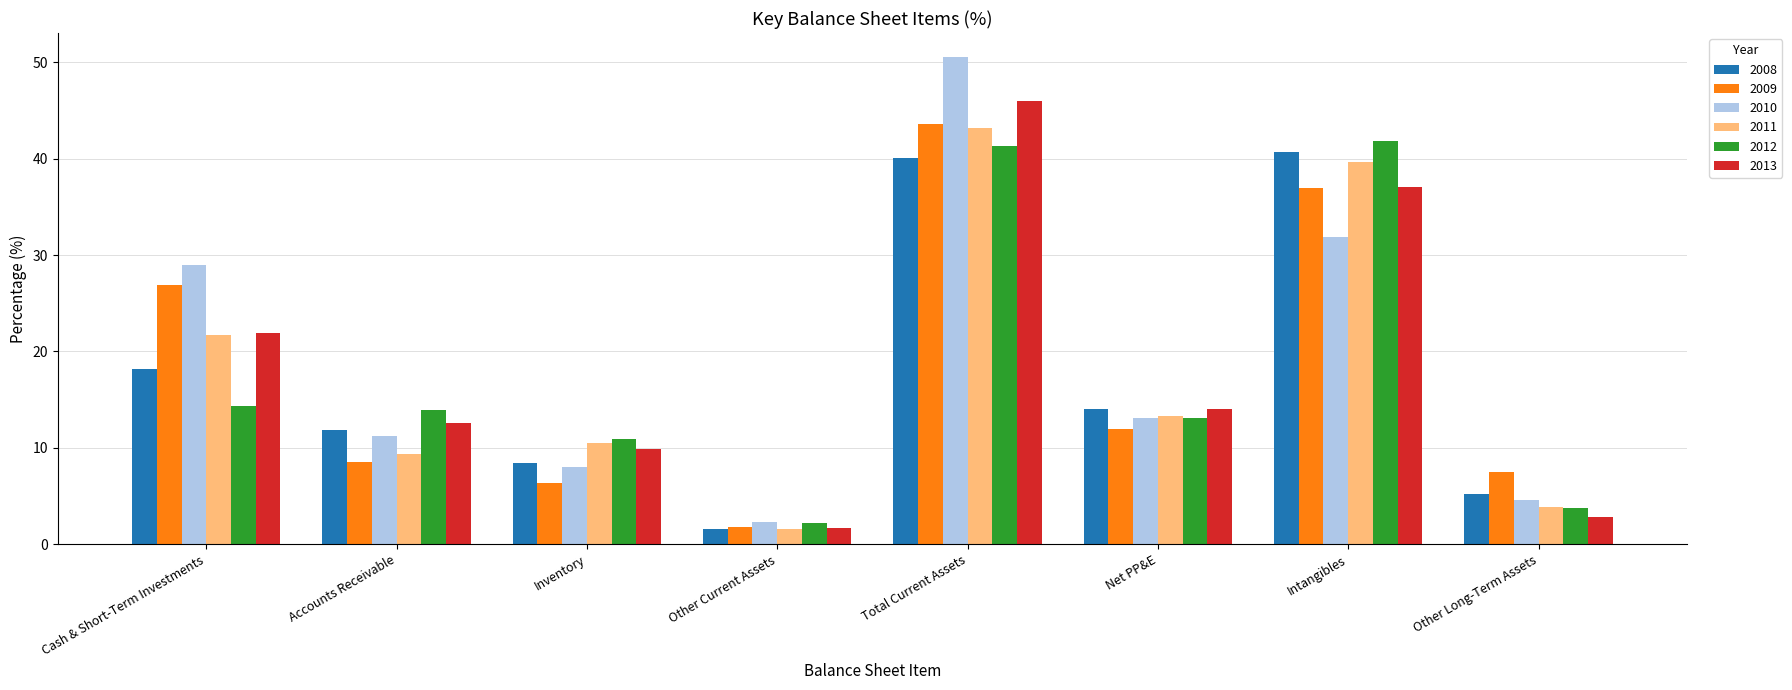

What is the label of the 1st bar from the left?

Cash & Short-Term Investments